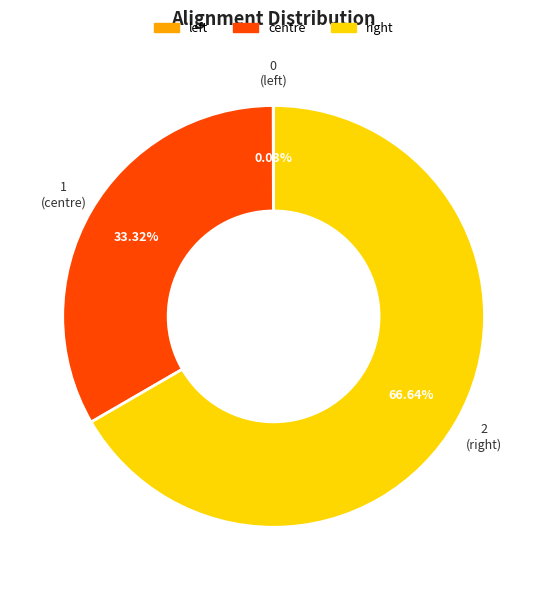

To the nearest percent, what is the average slice percentage?

33%